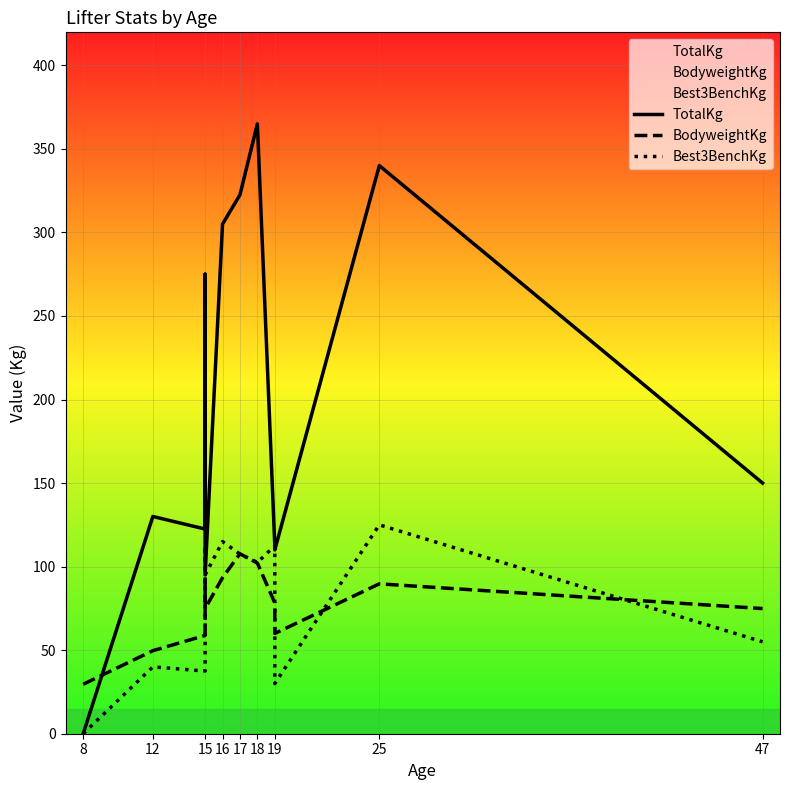

How many lines are shown in the chart?

3